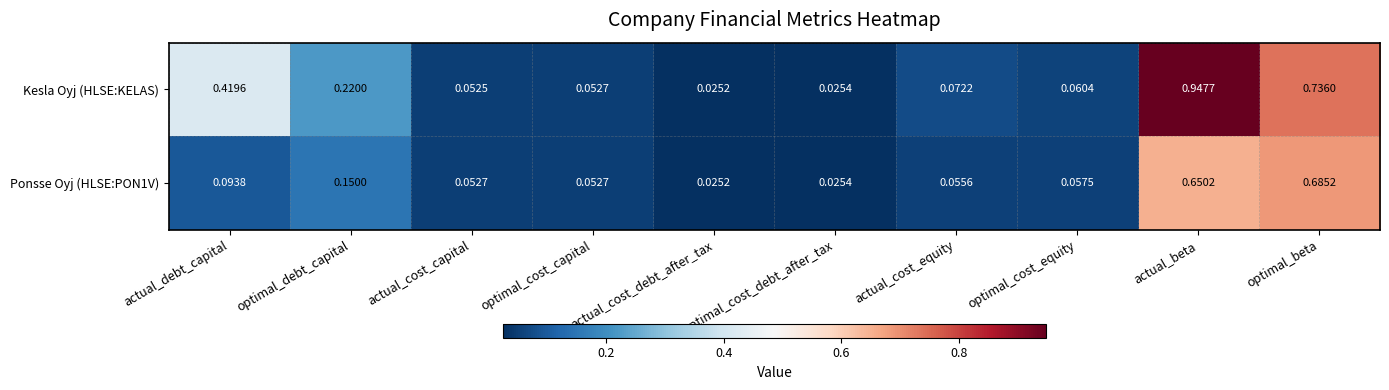

List the series in order of their peak value, highest first.

Kesla Oyj (HLSE:KELAS), Ponsse Oyj (HLSE:PON1V)